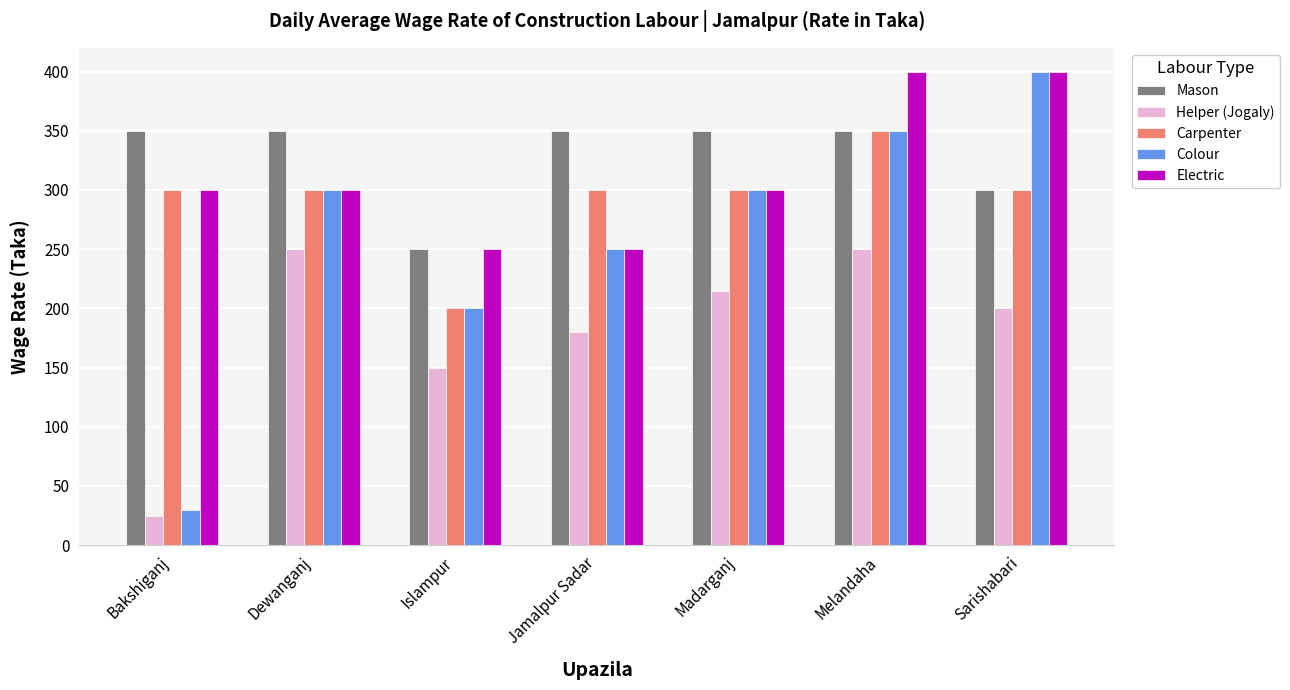

The Electric series shows 417 at Bakshiganj. True or false?

False